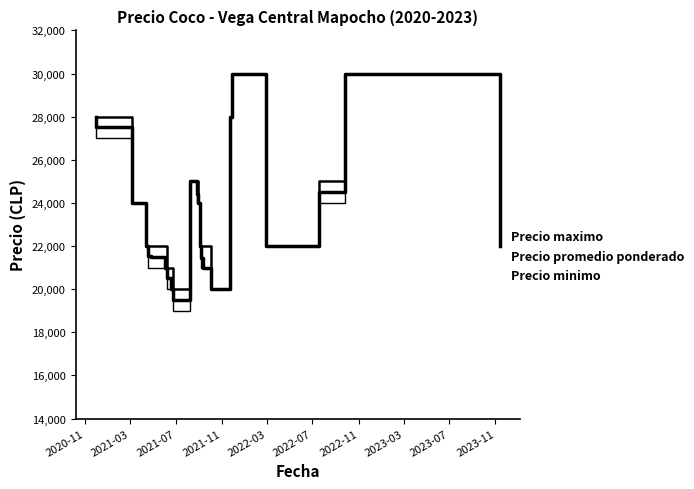

The Precio minimo series shows 38343 at 2023-11. True or false?

False